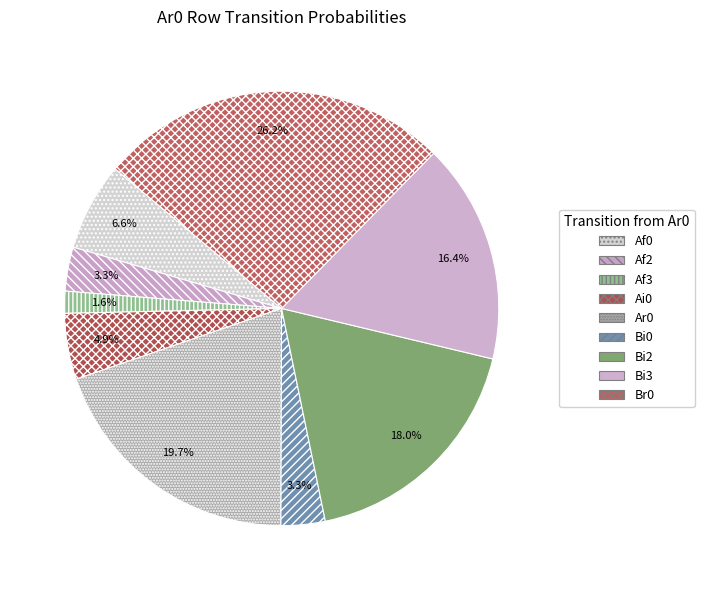

Count the number of slices in the pie.

9